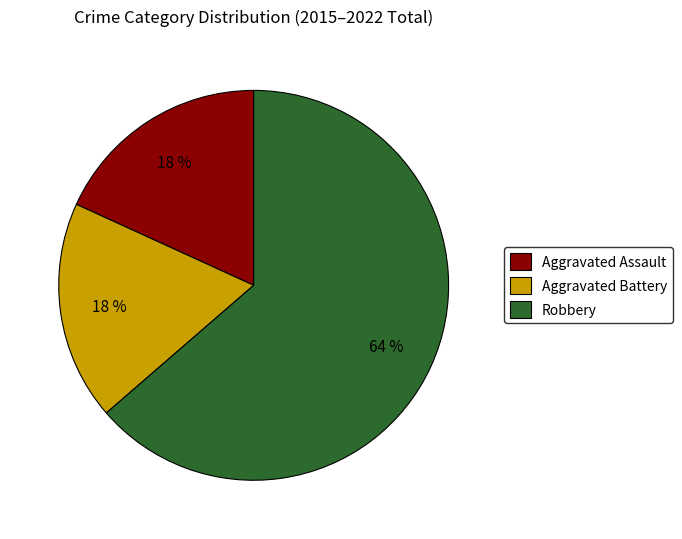

Which has a higher value, Robbery or Aggravated Assault?

Robbery